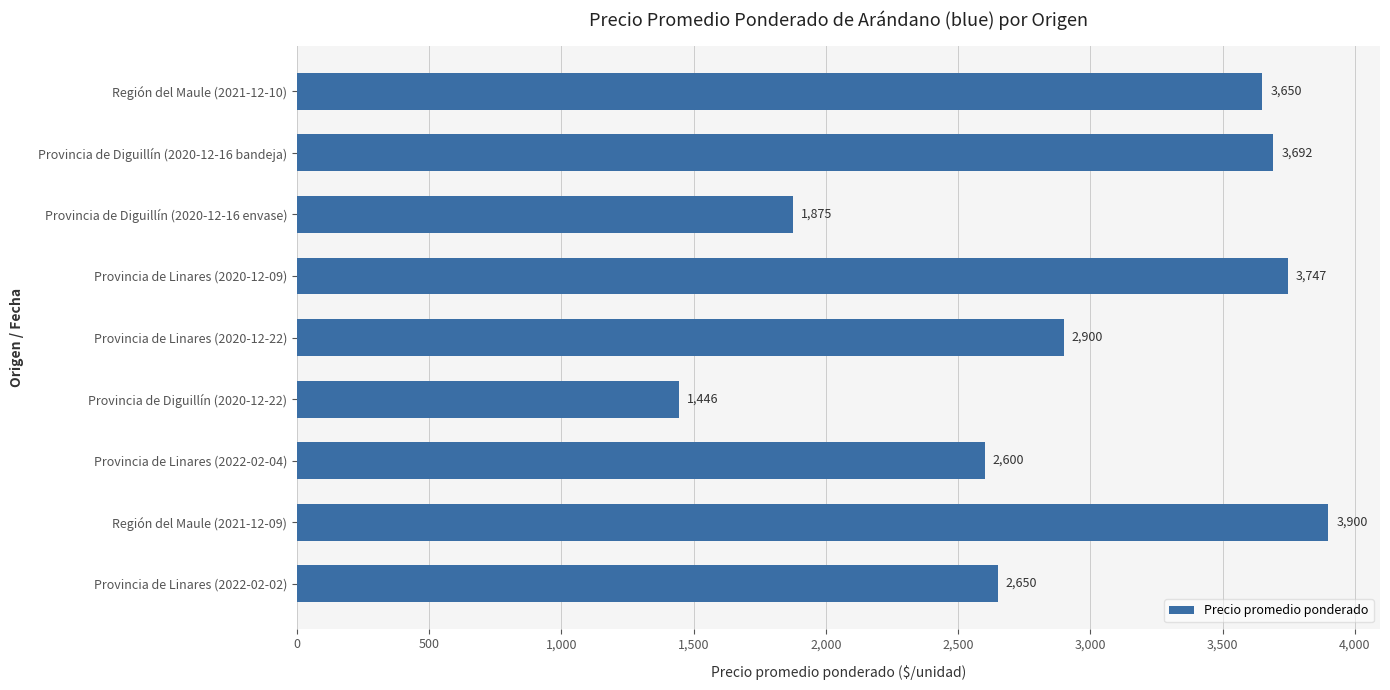

Reading top to bottom, what are all the values shown in this chart?

Región del Maule (2021-12-10)=3650	Provincia de Diguillín (2020-12-16 bandeja)=3692	Provincia de Diguillín (2020-12-16 envase)=1875	Provincia de Linares (2020-12-09)=3747	Provincia de Linares (2020-12-22)=2900	Provincia de Diguillín (2020-12-22)=1446	Provincia de Linares (2022-02-04)=2600	Región del Maule (2021-12-09)=3900	Provincia de Linares (2022-02-02)=2650